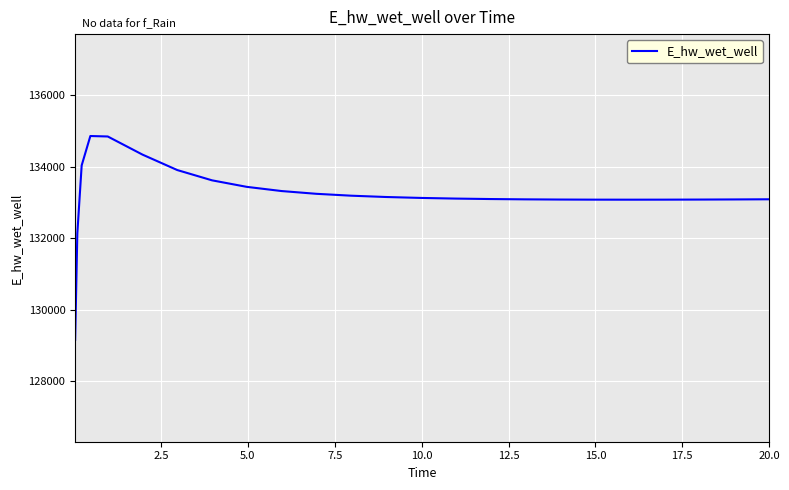

What is the greatest value displayed?

134865.4